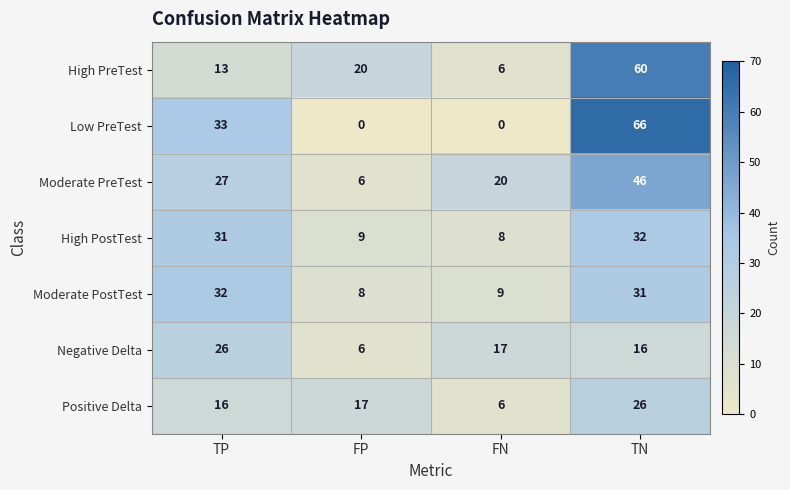

Reading left to right, extract all data points from this chart.

High PreTest: TP=13	FP=20	FN=6	TN=60
Low PreTest: TP=33	FP=0	FN=0	TN=66
Moderate PreTest: TP=27	FP=6	FN=20	TN=46
High PostTest: TP=31	FP=9	FN=8	TN=32
Moderate PostTest: TP=32	FP=8	FN=9	TN=31
Negative Delta: TP=26	FP=6	FN=17	TN=16
Positive Delta: TP=16	FP=17	FN=6	TN=26